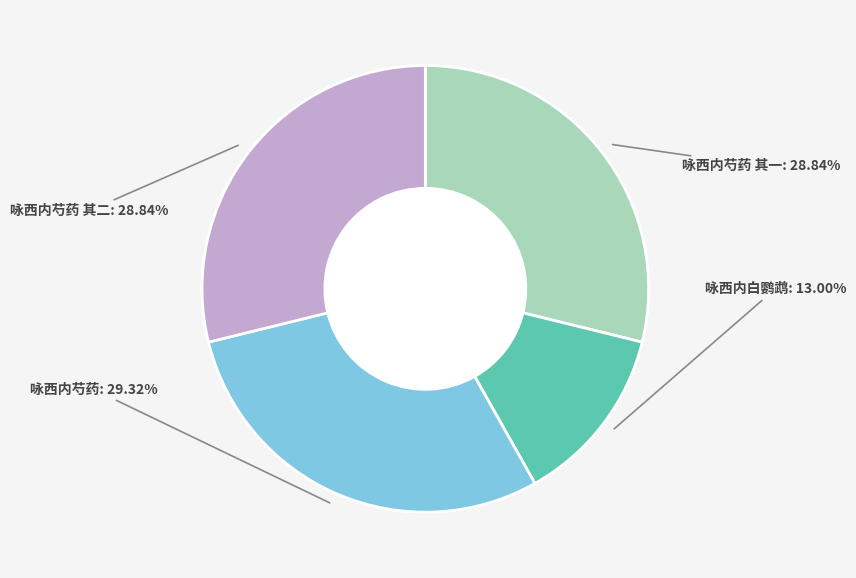

What percentage is the 咏西内芍药 其一 slice, to the nearest percent?

29%